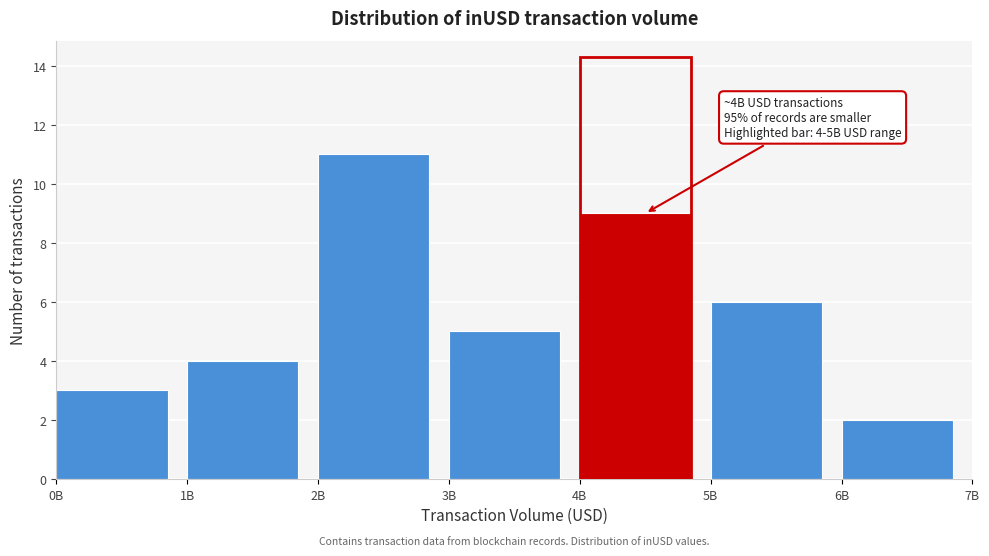

Reading left to right, what are all the values shown in this chart?

3	4	11	5	9	6	2